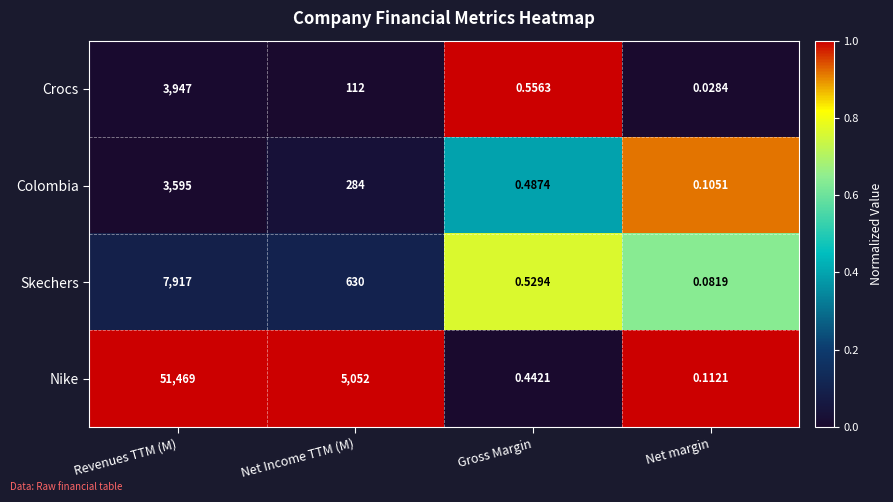

Which series changed the most between Revenues TTM (M) and Net margin?

Nike